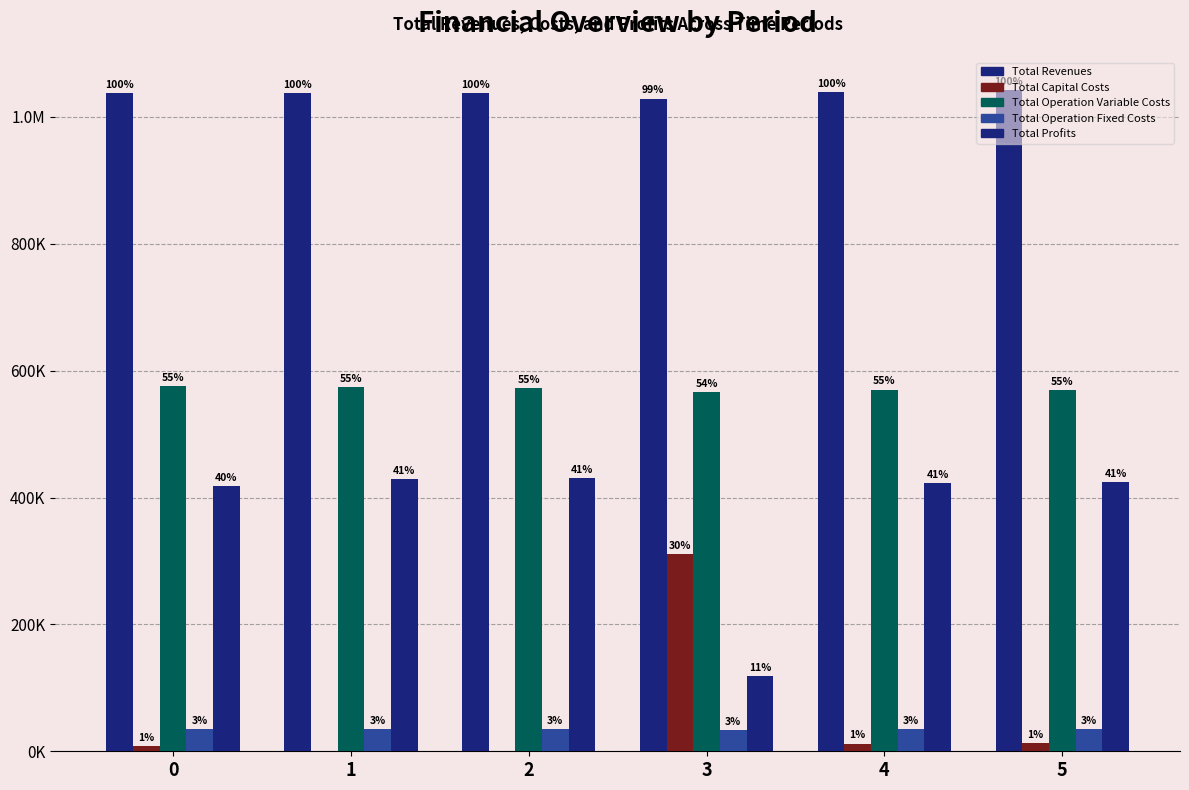

Are the bars horizontal?

No